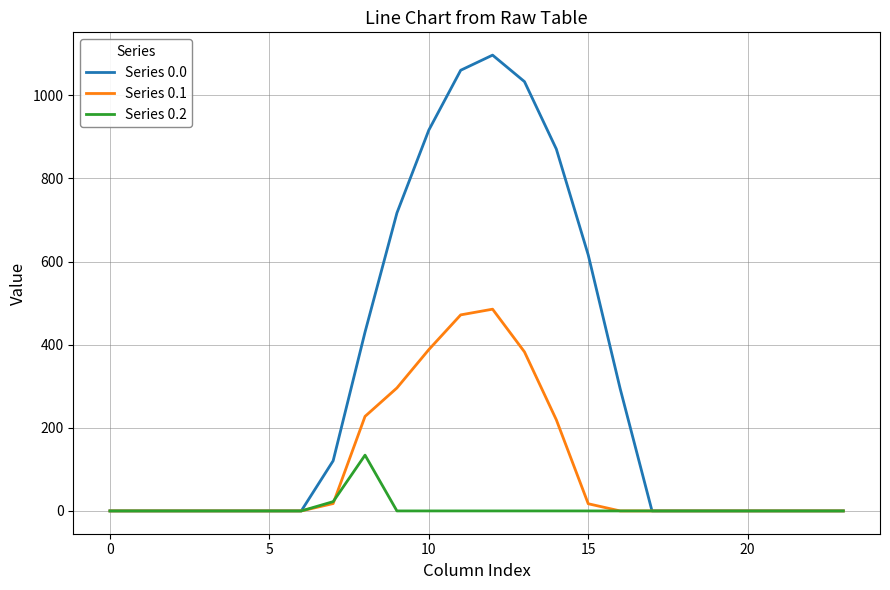

At how many categories does at least one series exceed 60?

10